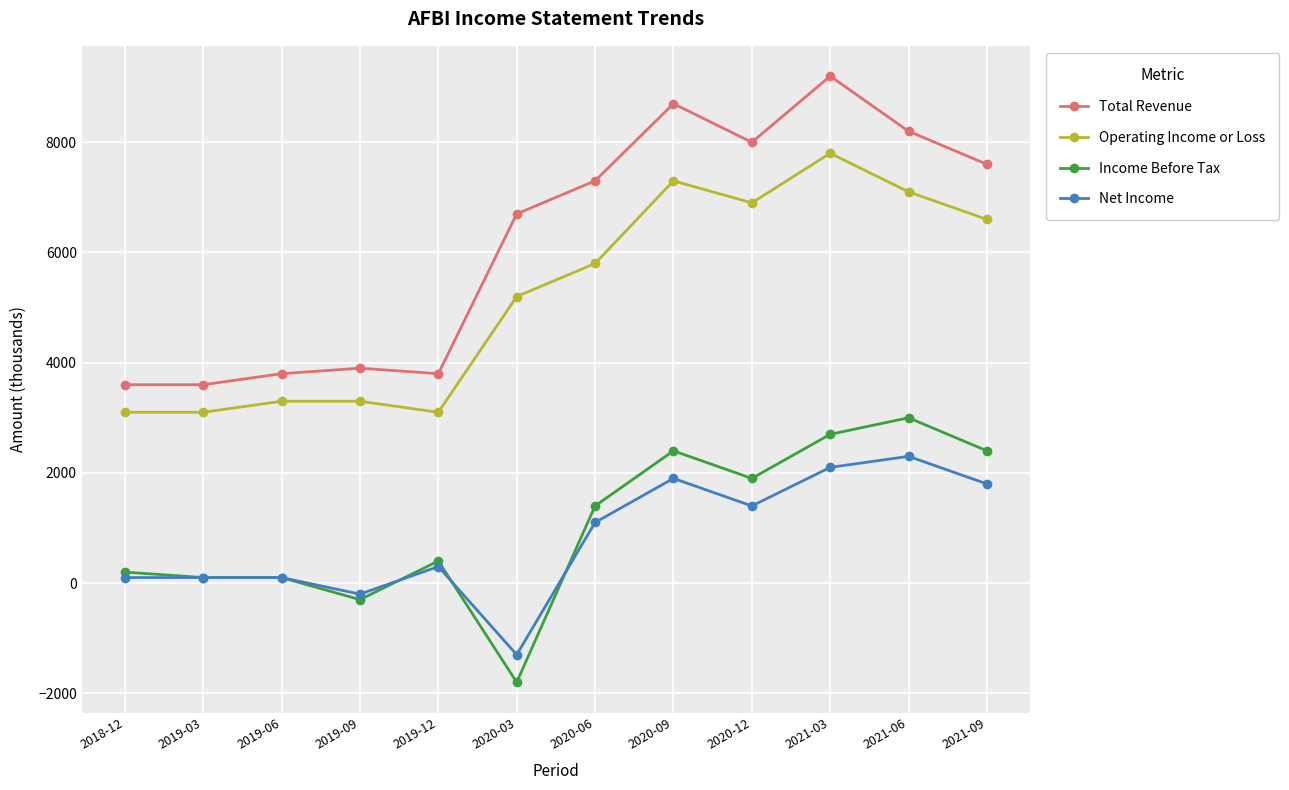

What is the total value across all series at 2020-09?

20300